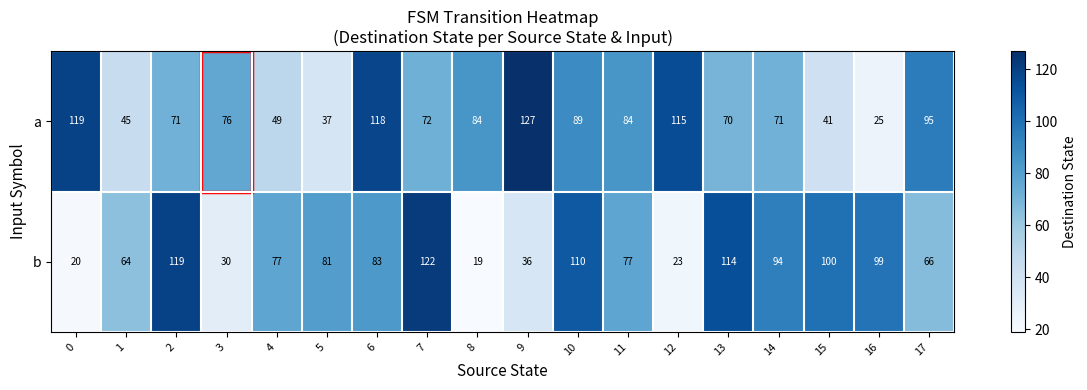

The b series shows 83 at 6. True or false?

True